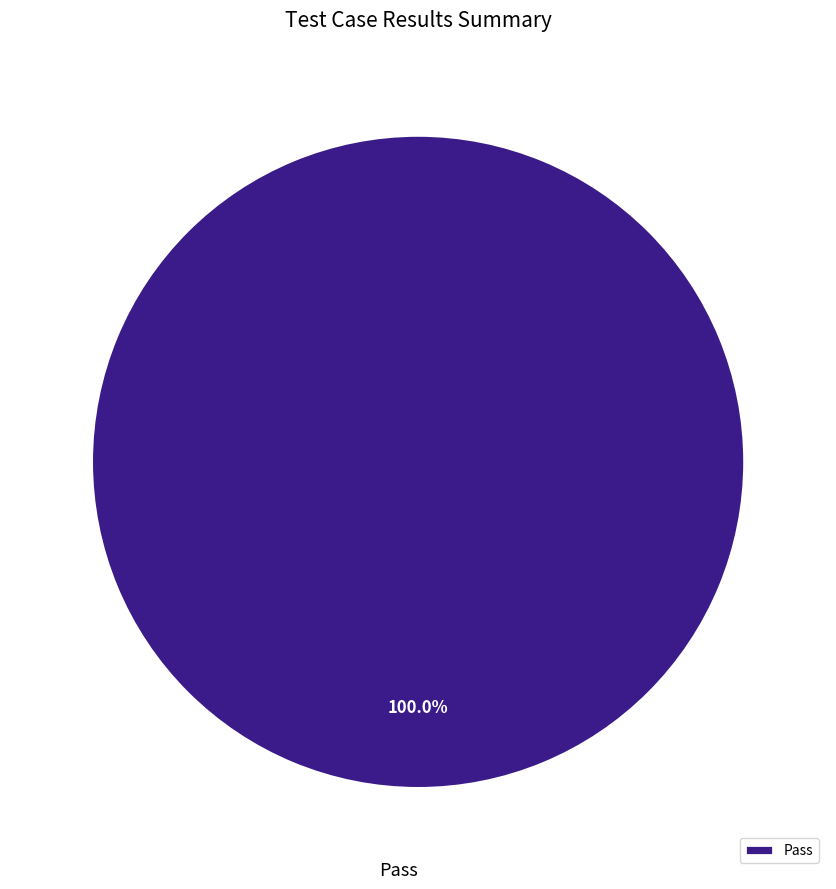

Which category accounts for the majority?

Pass